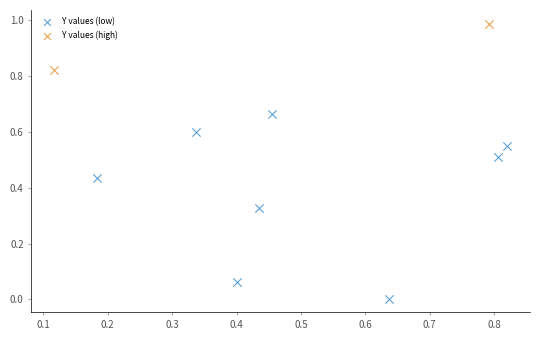

Which series has the largest Y range (max minus min)?

Y values (low)